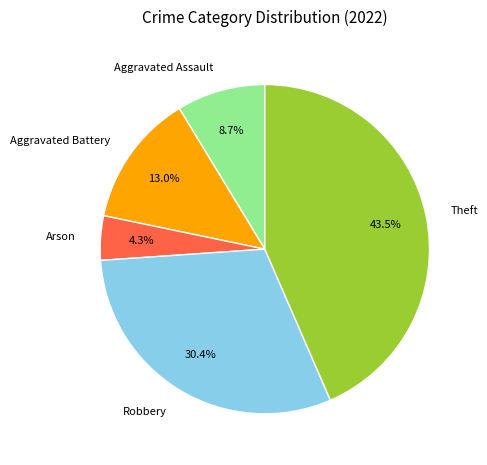

How many slices are in this pie chart?

5